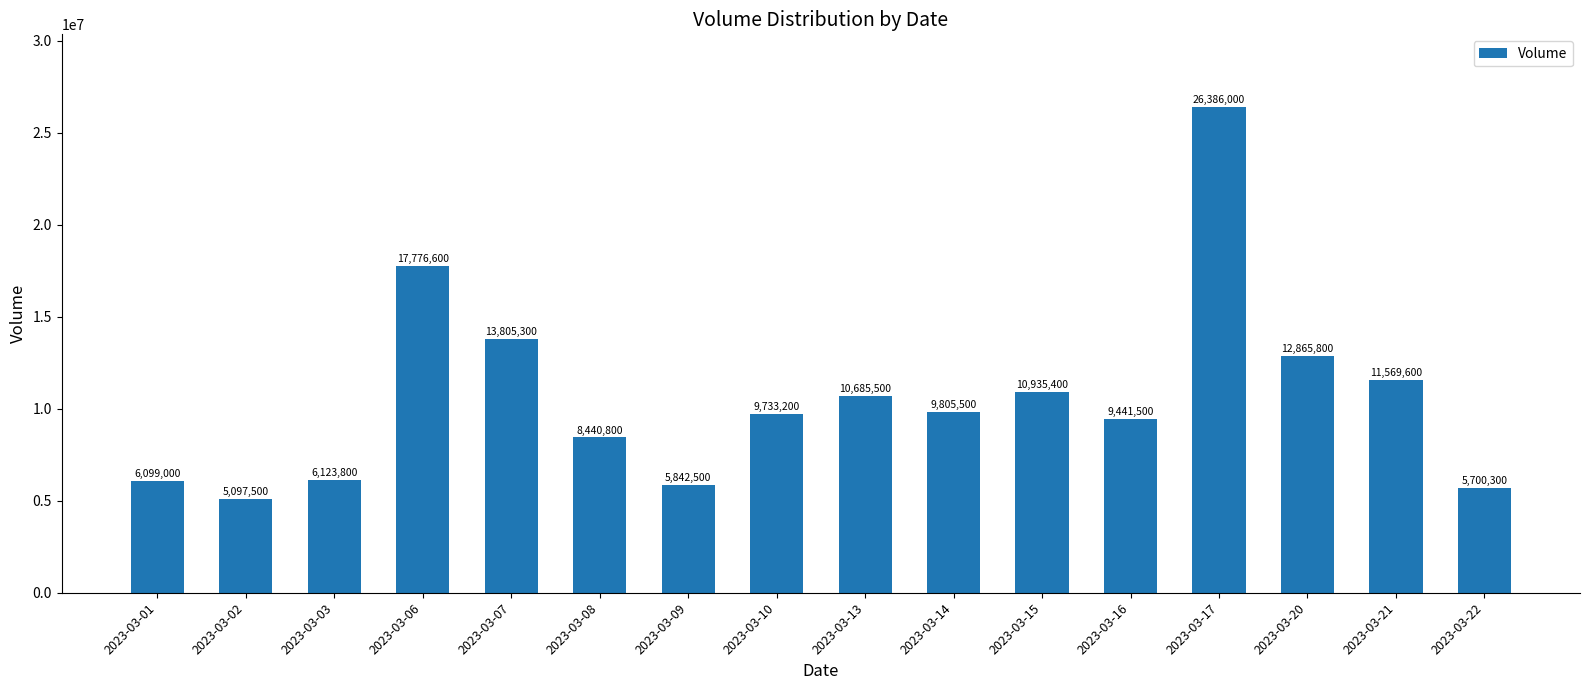

What is the value of the 9th bar from the left?

10685500